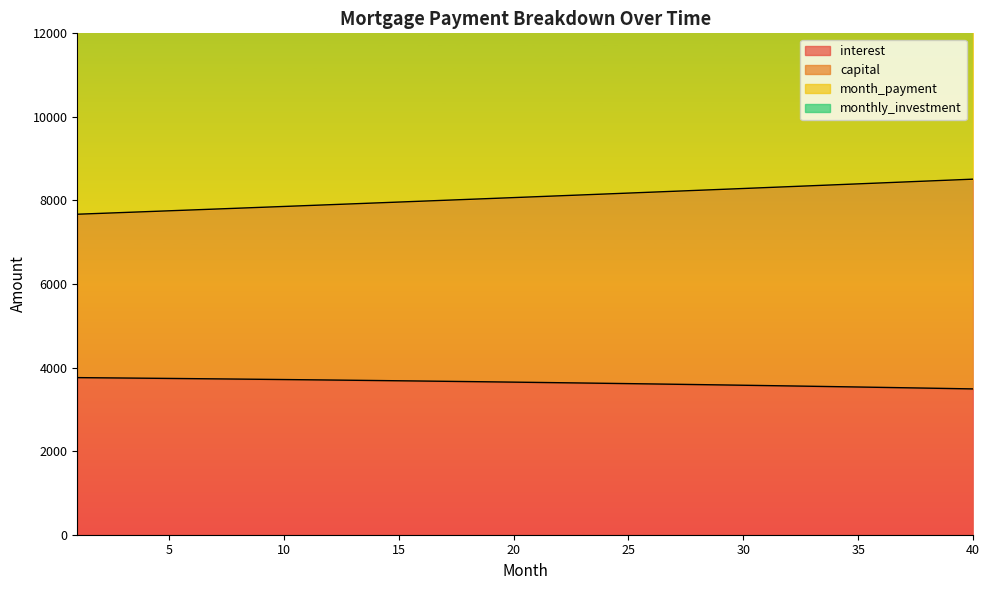

Reading left to right, what are all the values shown in this chart?

interest: 3760.0	3755.3	3750.5	3745.6	3740.6	3735.5	3730.3	3725.0	3719.5	3714.0	3708.3	3702.5	3696.6	3690.6	3684.5	3678.2	3671.8	3665.3	3658.7	3652.0	3645.1	3638.1	3631.0	3623.7	3616.4	3608.9	3601.2	3593.5	3585.6	3577.5	3569.4	3561.1	3552.6	3544.1	3535.4	3526.5	3517.5	3508.4	3499.1	3489.7
capital: 7670.3	7690.8	7711.3	7731.9	7752.5	7773.2	7793.9	7814.7	7835.5	7856.4	7877.3	7898.4	7919.4	7940.5	7961.7	7982.9	8004.2	8025.6	8047.0	8068.4	8089.9	8111.5	8133.2	8154.8	8176.6	8198.4	8220.3	8242.2	8264.2	8286.2	8308.3	8330.4	8352.7	8374.9	8397.3	8419.7	8442.1	8464.6	8487.2	8509.8
month_payment: 15340.7	15381.6	15422.6	15463.7	15505.0	15546.3	15587.8	15629.3	15671.0	15712.8	15754.7	15796.7	15838.8	15881.1	15923.4	15965.9	16008.5	16051.1	16093.9	16136.9	16179.9	16223.0	16266.3	16309.7	16353.2	16396.8	16440.5	16484.3	16528.3	16572.4	16616.6	16660.9	16705.3	16749.9	16794.5	16839.3	16884.2	16929.2	16974.4	17019.7
monthly_investment: 19670.3	19690.8	19711.3	19731.9	19752.5	19773.2	19793.9	19814.7	19835.5	19856.4	19877.3	19898.4	19919.4	19940.5	19961.7	19982.9	20004.2	20025.6	20047.0	20068.4	20089.9	20111.5	20133.2	20154.8	20176.6	20198.4	20220.3	20242.2	20264.2	20286.2	20308.3	20330.4	20352.7	20374.9	20397.3	20419.7	20442.1	20464.6	20487.2	20509.8